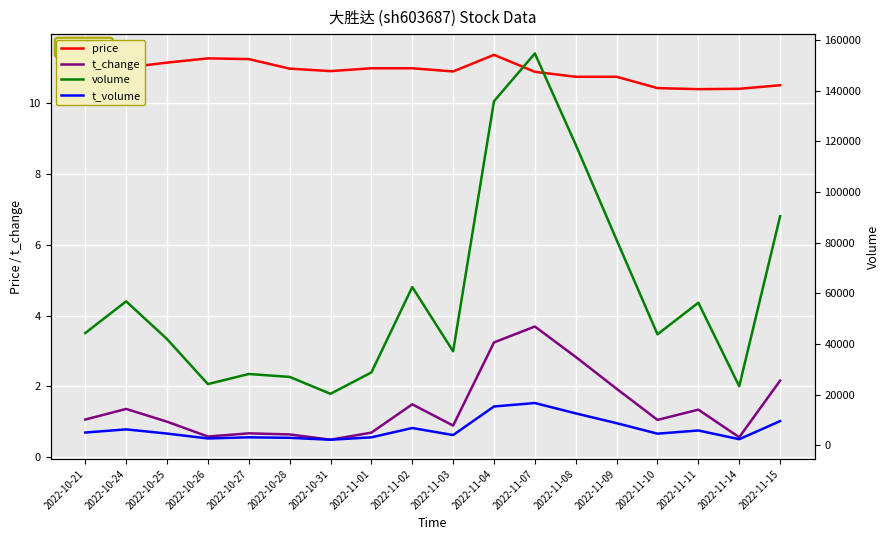

The value of t_change at 2022-11-01 is 0.4. True or false?

False